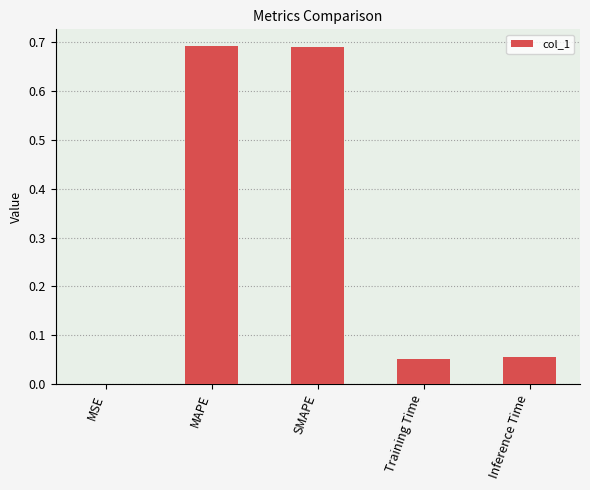

What is the sum of all values?

1.5